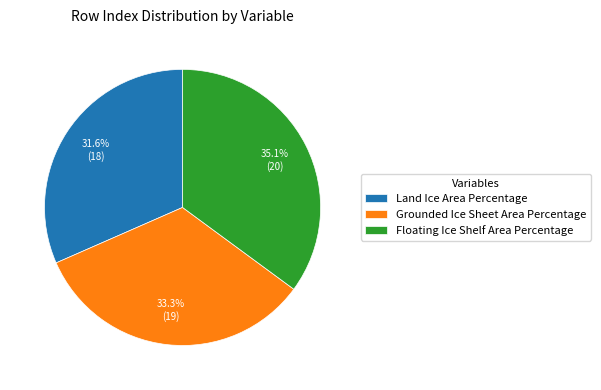

Combined, what portion of the pie is Floating Ice Shelf Area Percentage and Grounded Ice Sheet Area Percentage?

68.4%